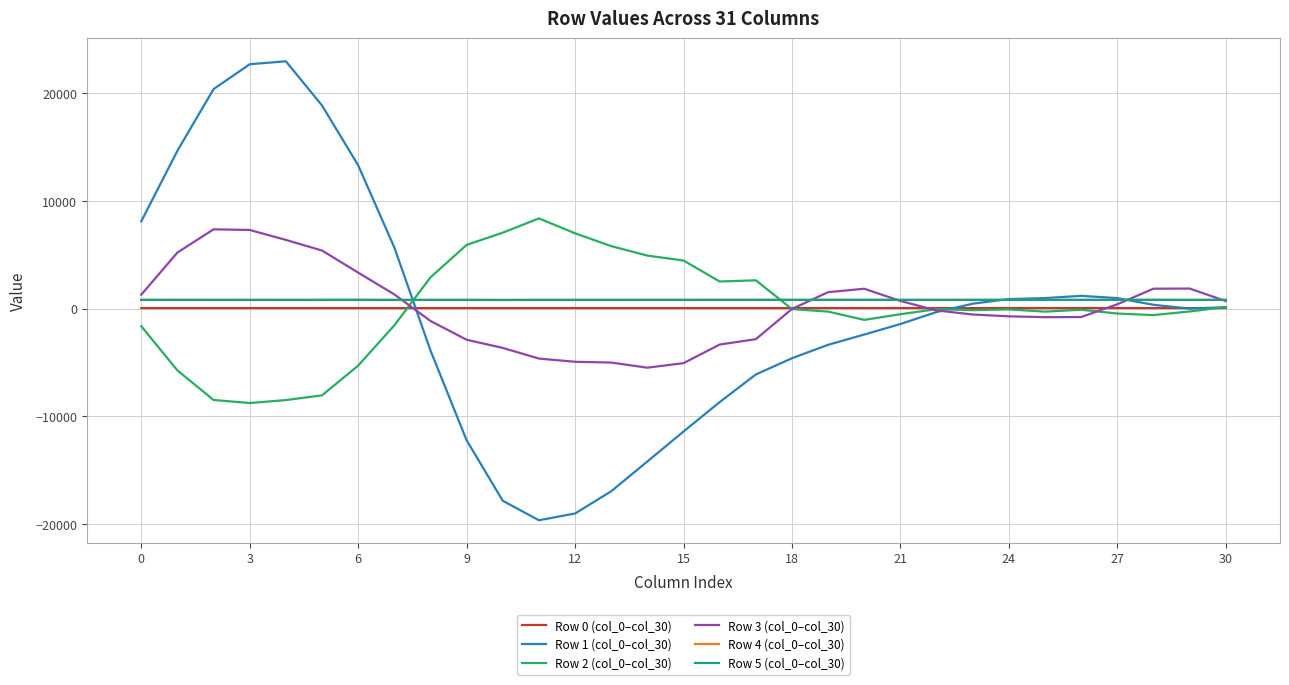

What is the smallest value displayed?

-19639.0